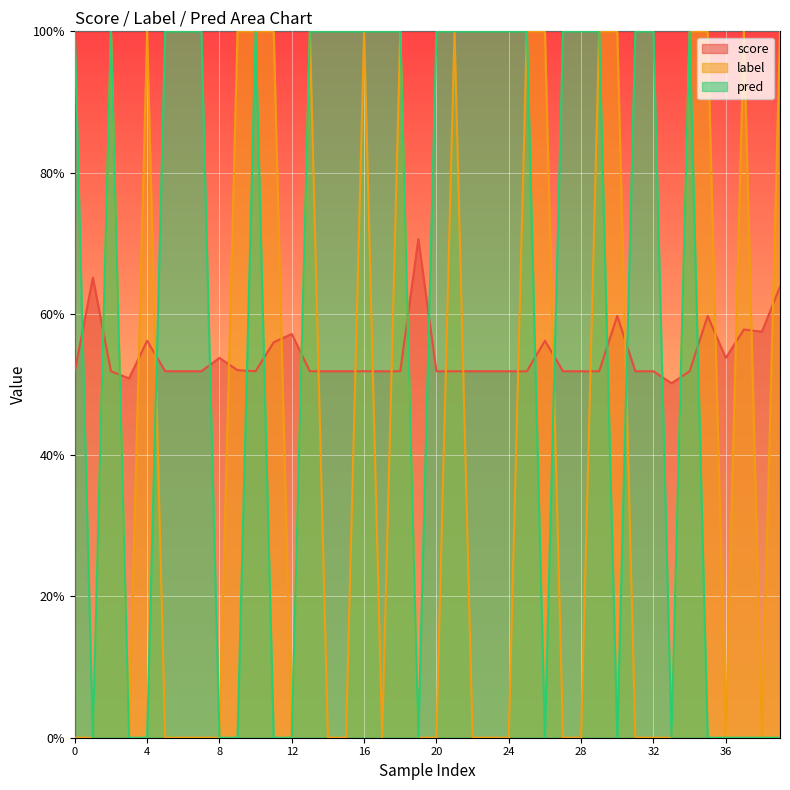

How many label values are between 0 and 1?

40